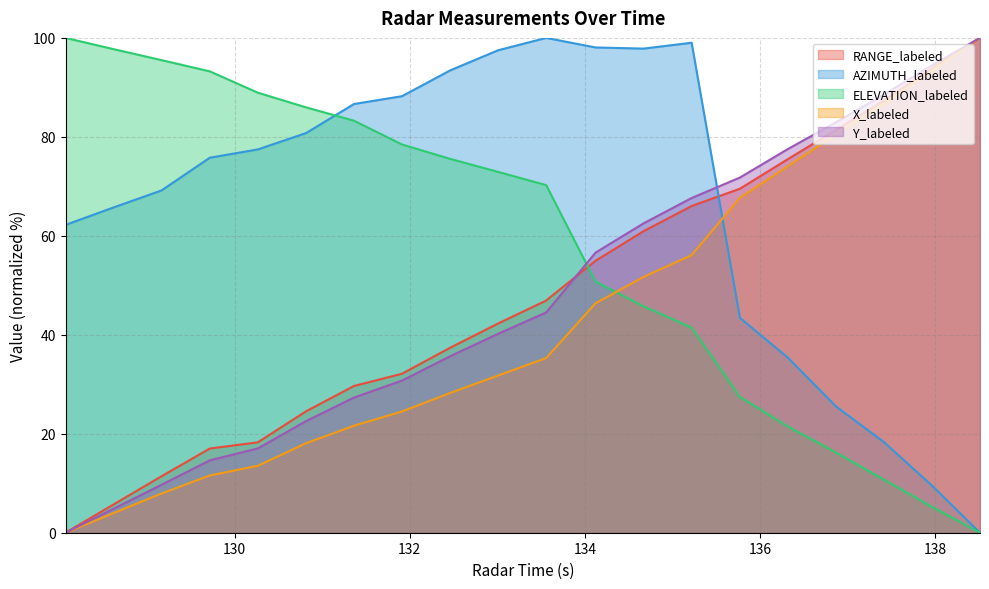

What is the label of the 9th point from the left?

132.46